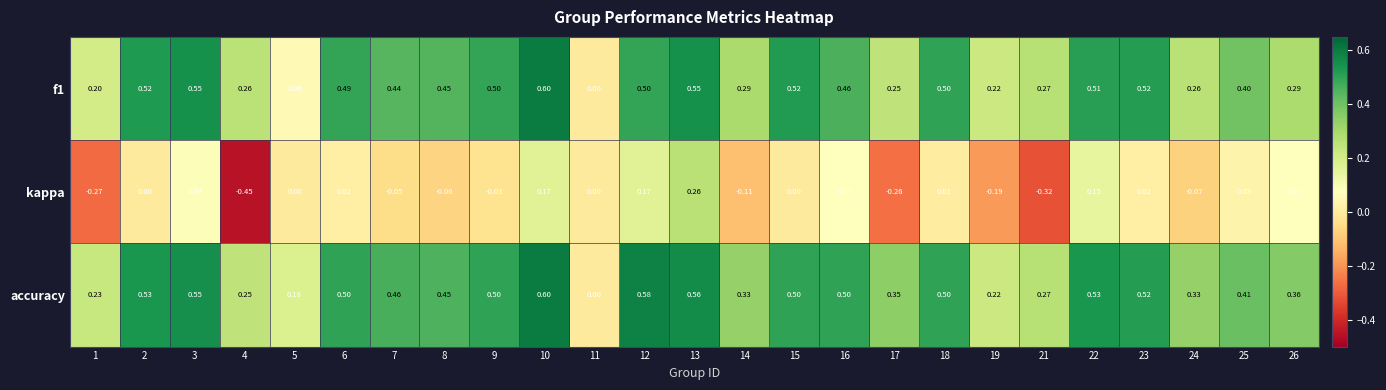

Which series has the largest total across all categories?

accuracy